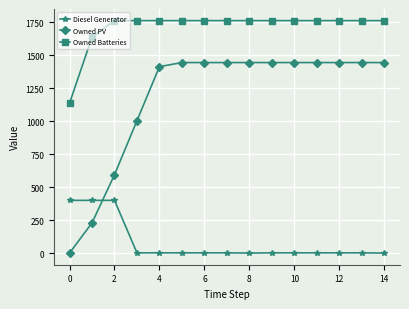

What is the difference between the second highest and minimum values in the Owned PV series?

1445